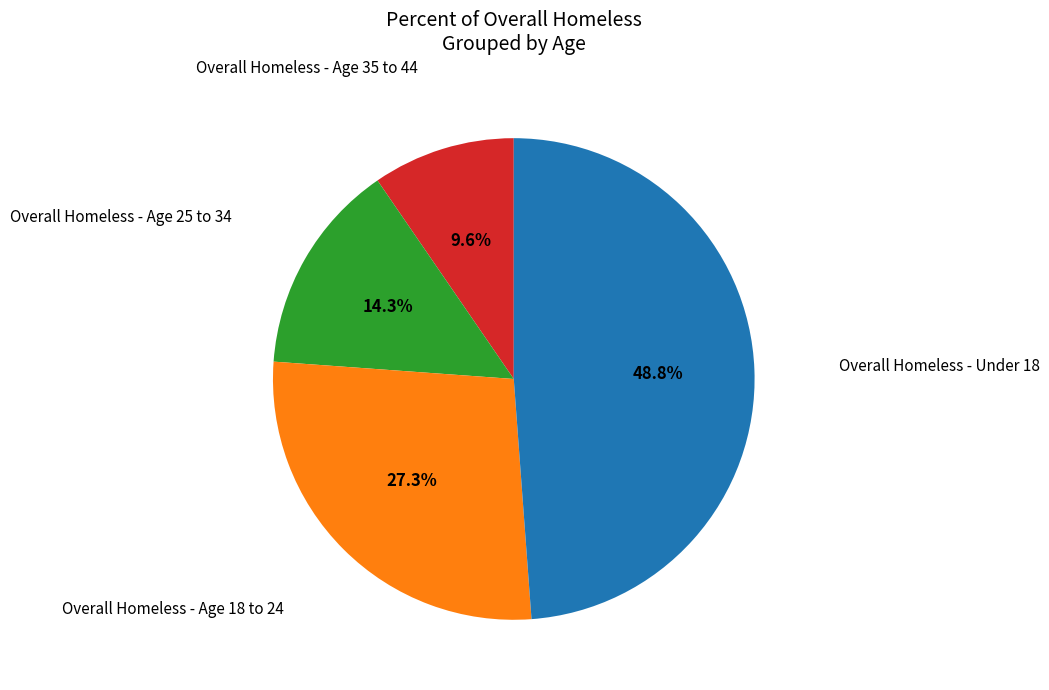

Does any single category account for the majority?

No